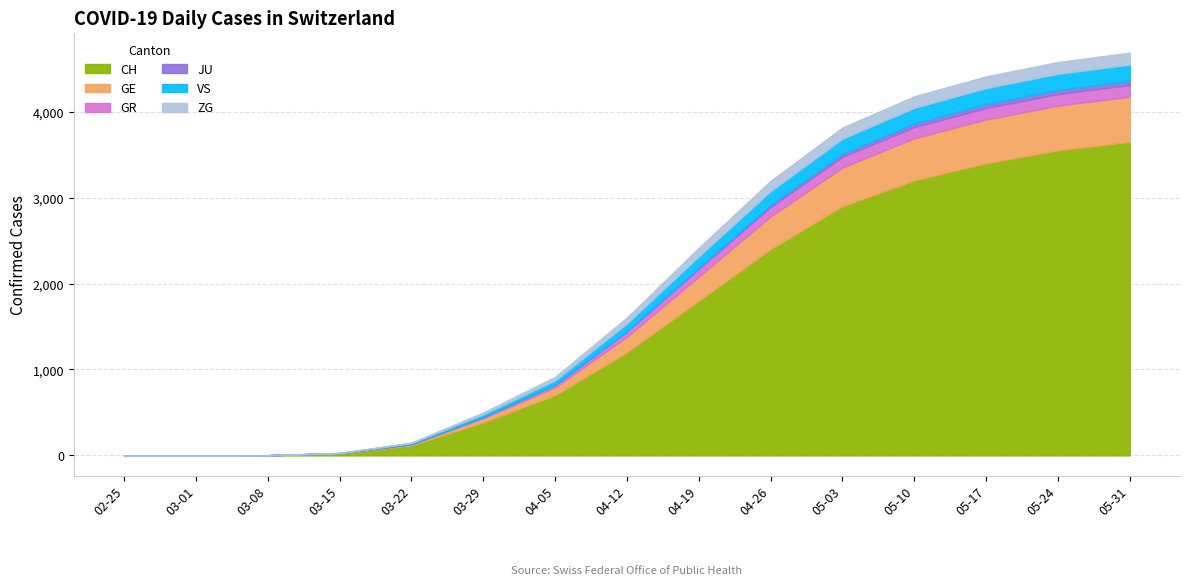

Reading right to left, extract all data points from this chart.

CH: 2020-05-31=3650	2020-05-24=3550	2020-05-17=3400	2020-05-10=3200	2020-05-03=2900	2020-04-26=2400	2020-04-19=1800	2020-04-12=1200	2020-04-05=700	2020-03-29=384	2020-03-22=118	2020-03-15=22	2020-03-08=2	2020-03-01=0	2020-02-25=0
GE: 2020-05-31=525	2020-05-24=520	2020-05-17=510	2020-05-10=490	2020-05-03=450	2020-04-26=380	2020-04-19=280	2020-04-12=180	2020-04-05=92	2020-03-29=48	2020-03-22=10	2020-03-15=4	2020-03-08=0	2020-03-01=0	2020-02-25=0
GR: 2020-05-31=136	2020-05-24=135	2020-05-17=133	2020-05-10=130	2020-05-03=125	2020-04-26=110	2020-04-19=90	2020-04-12=60	2020-04-05=30	2020-03-29=15	2020-03-22=4	2020-03-15=0	2020-03-08=0	2020-03-01=0	2020-02-25=0
JU: 2020-05-31=49	2020-05-24=48	2020-05-17=46	2020-05-10=42	2020-05-03=35	2020-04-26=25	2020-04-19=15	2020-04-12=5	2020-04-05=0	2020-03-29=0	2020-03-22=0	2020-03-15=0	2020-03-08=0	2020-03-01=0	2020-02-25=0
VS: 2020-05-31=188	2020-05-24=187	2020-05-17=185	2020-05-10=182	2020-05-03=175	2020-04-26=160	2020-04-19=130	2020-04-12=90	2020-04-05=51	2020-03-29=31	2020-03-22=11	2020-03-15=2	2020-03-08=0	2020-03-01=0	2020-02-25=0
ZG: 2020-05-31=139	2020-05-24=138	2020-05-17=137	2020-05-10=135	2020-05-03=130	2020-04-26=120	2020-04-19=100	2020-04-12=70	2020-04-05=41	2020-03-29=22	2020-03-22=6	2020-03-15=0	2020-03-08=0	2020-03-01=0	2020-02-25=0